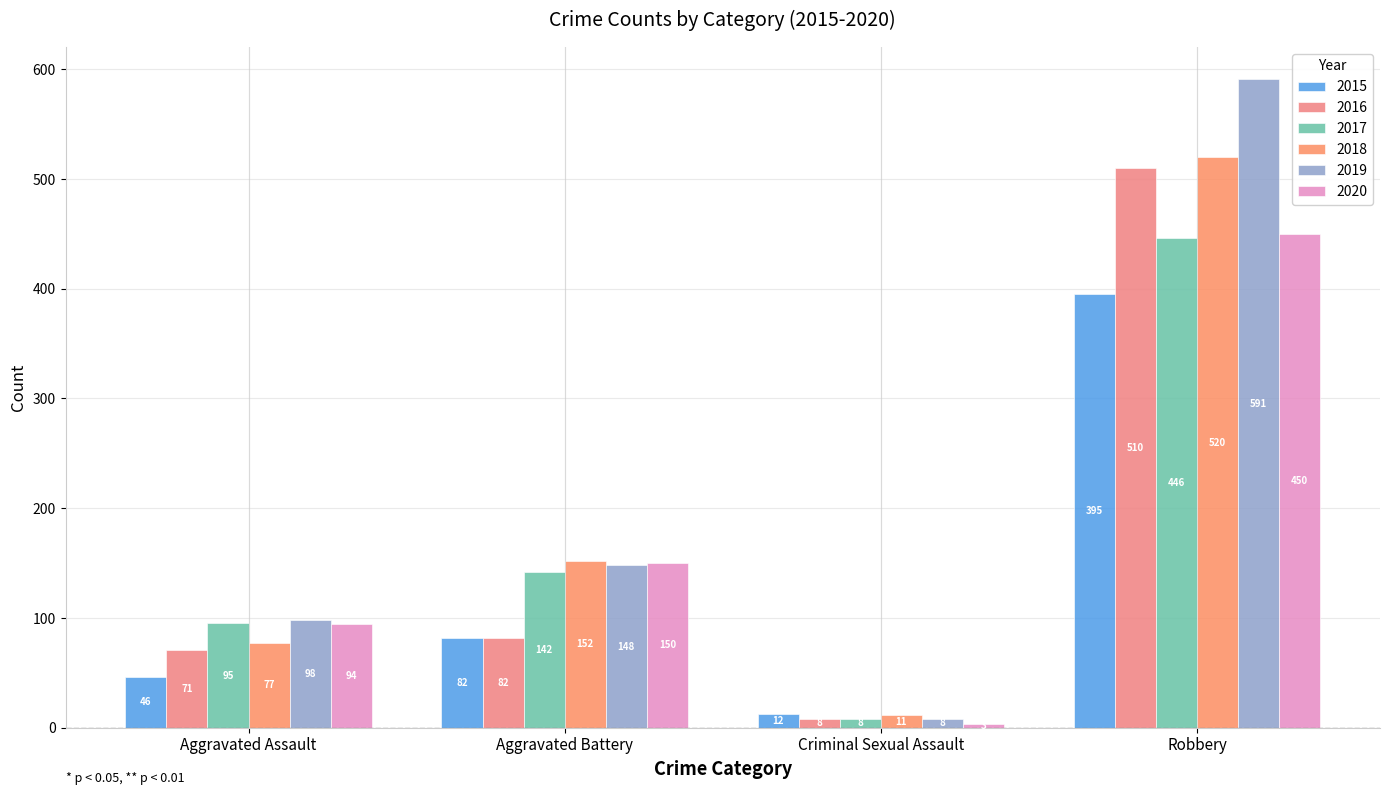

At which label does 2018 reach its minimum?

Criminal Sexual Assault